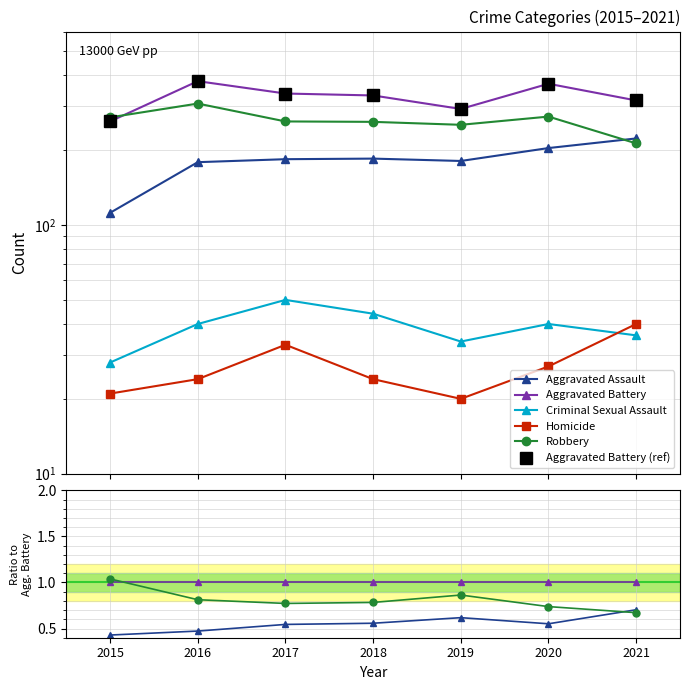

Which has a higher value, 2018 or 2020?

2018